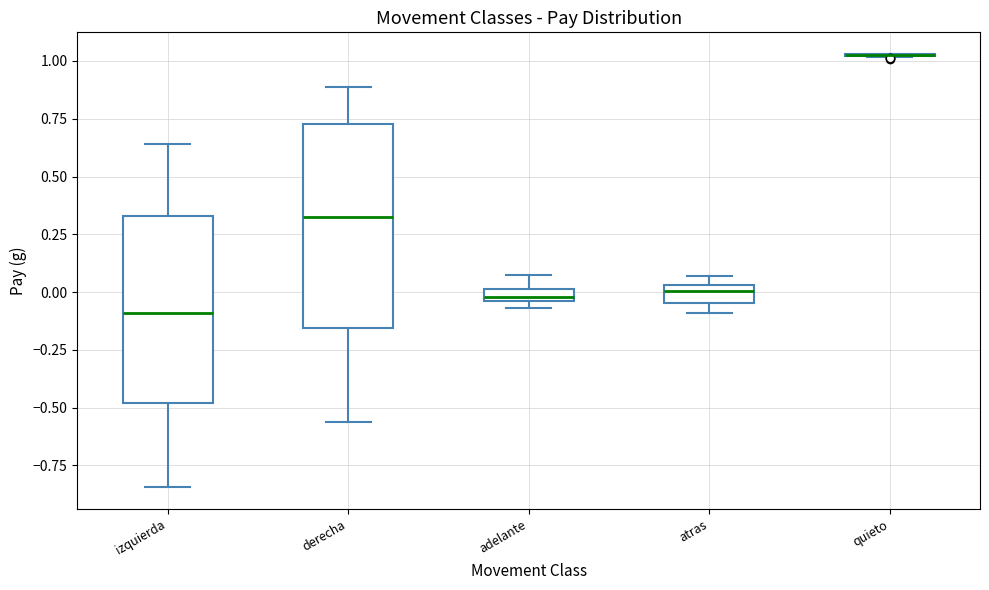

Which box is the tallest, from its lower edge to its upper edge?

derecha